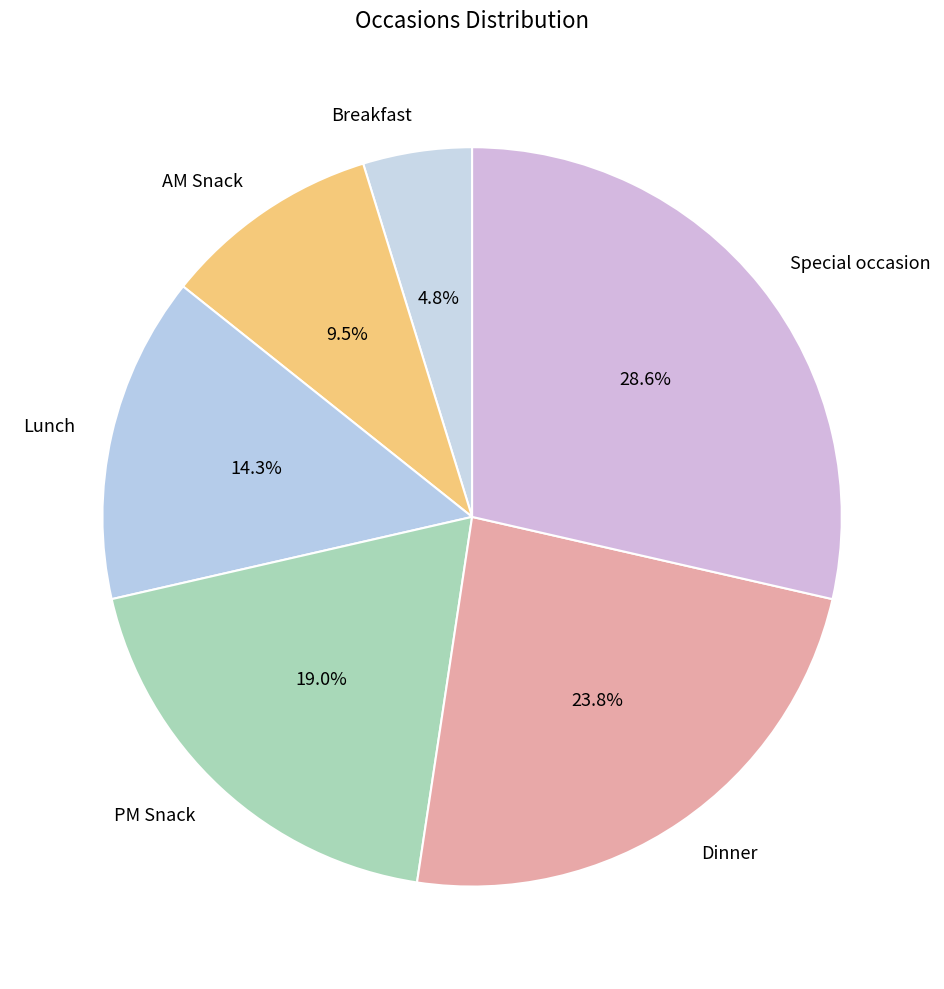

Is there a majority slice in this chart?

No